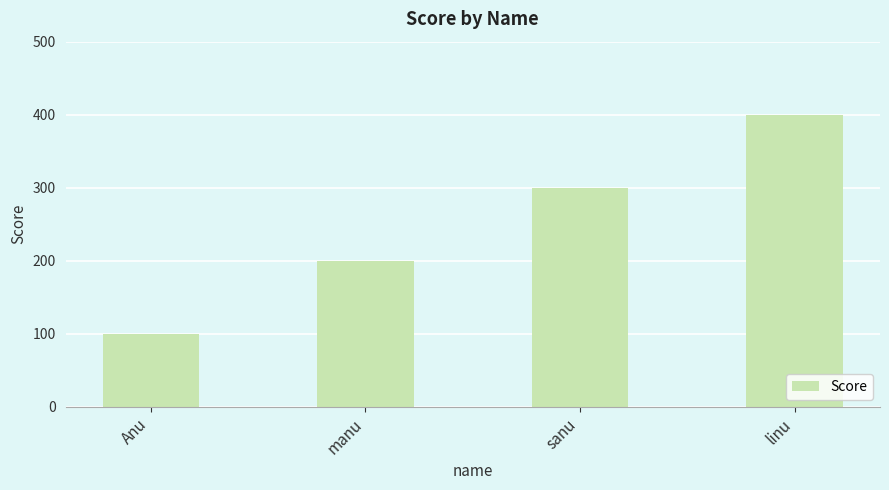

True or false: the data shows 300 at sanu.

True